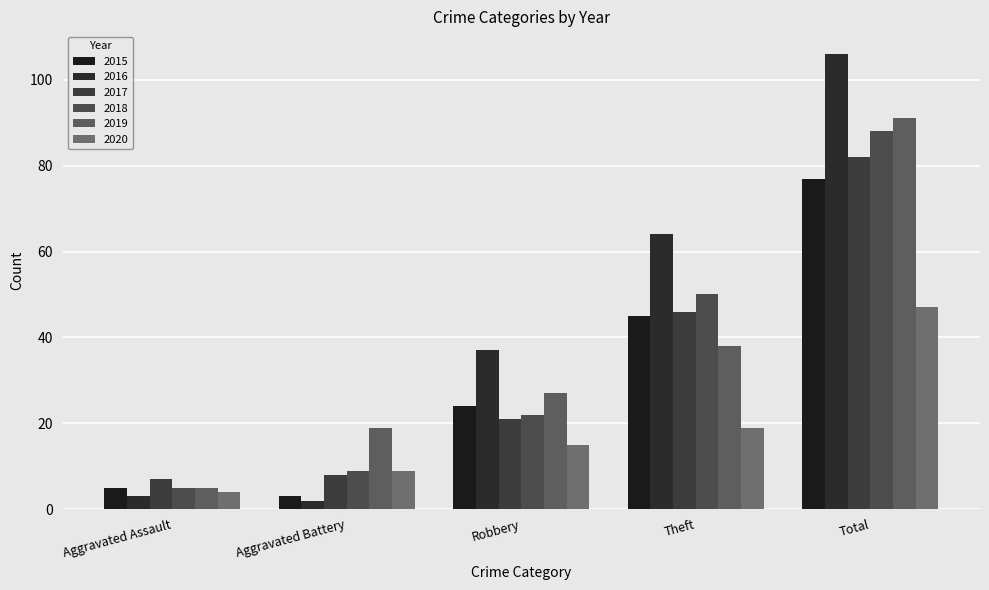

Is it true that 2015 equals 45 at Theft?

True